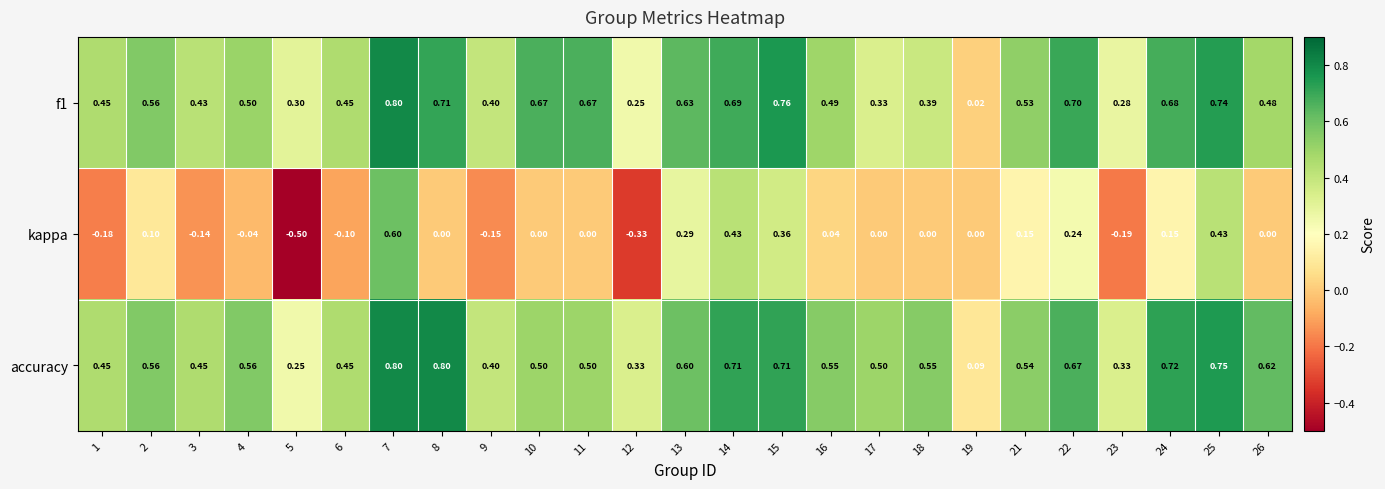

Is the value of kappa at 1 greater than the value of f1 at 8?

No